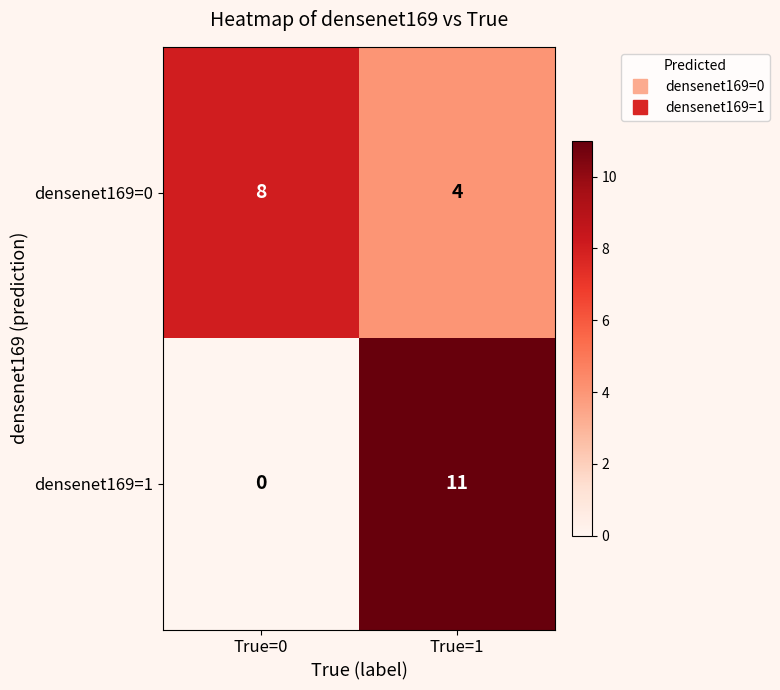

At which category is the sum across all series the highest?

True=1